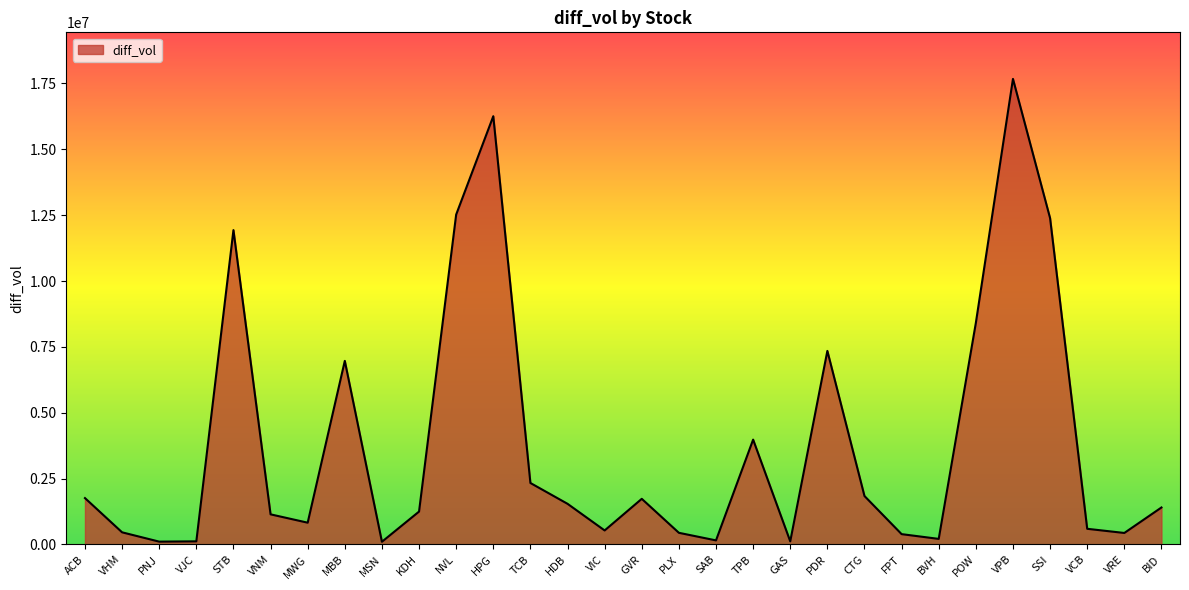

Where does the data first go above 1403900?

ACB